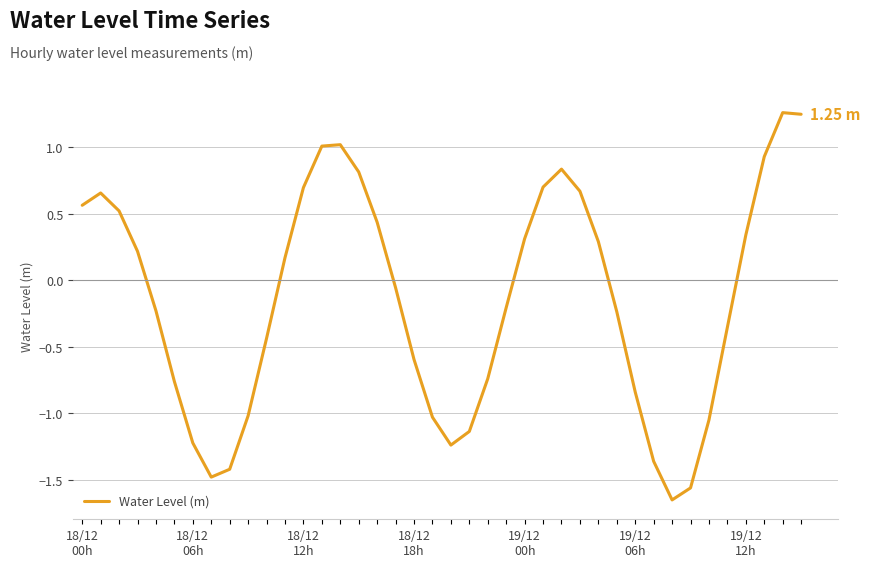

How many lines are shown in the chart?

1